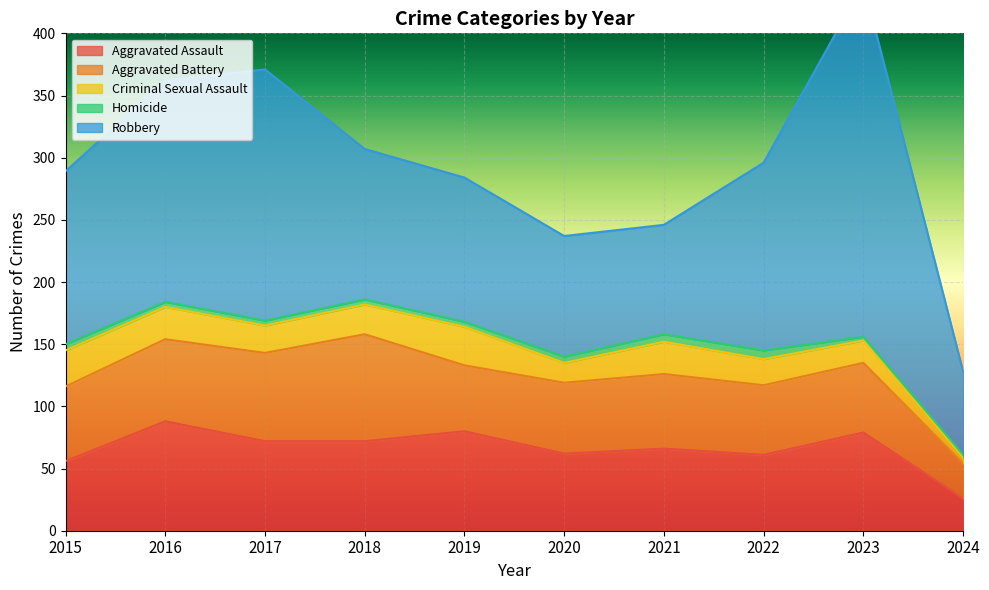

True or false: Homicide and Robbery intersect in this chart.

False